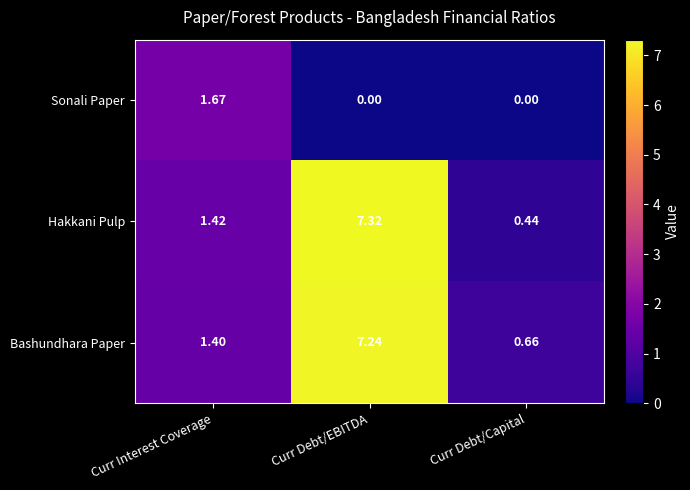

At which category is the sum across all series the highest?

Curr Debt/EBITDA